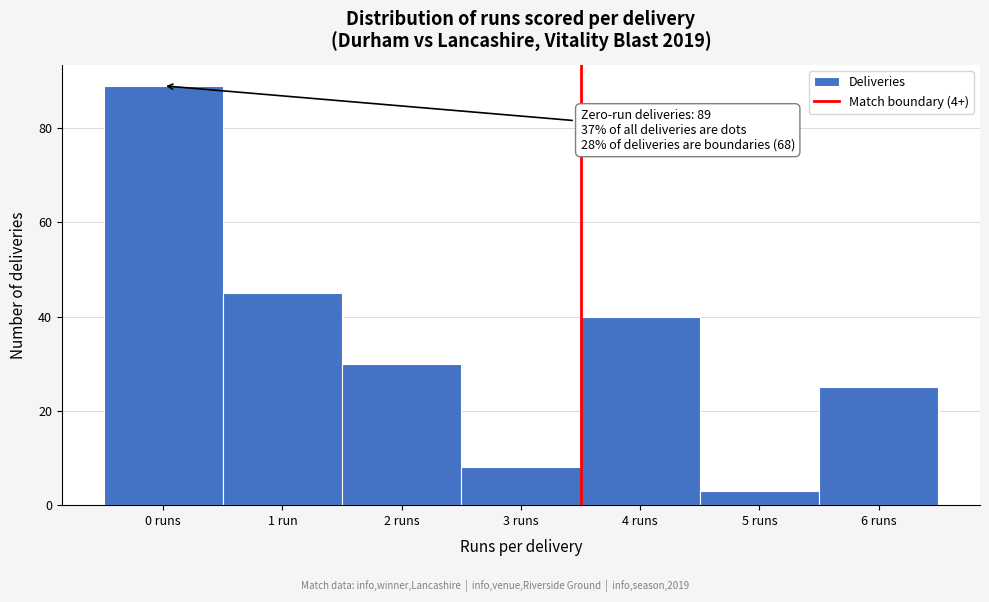

Reading left to right, transcribe all the data shown in this chart.

0 runs=89	1 run=45	2 runs=30	3 runs=8	4 runs=40	5 runs=3	6 runs=25